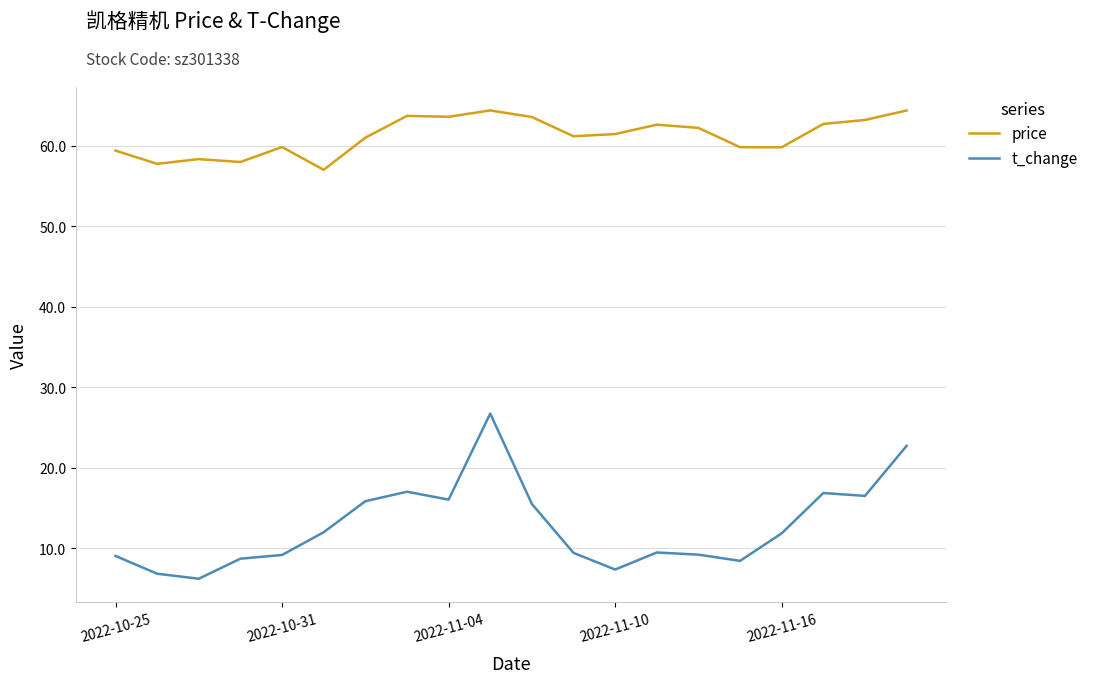

What is the highest value of the t_change series?

26.7